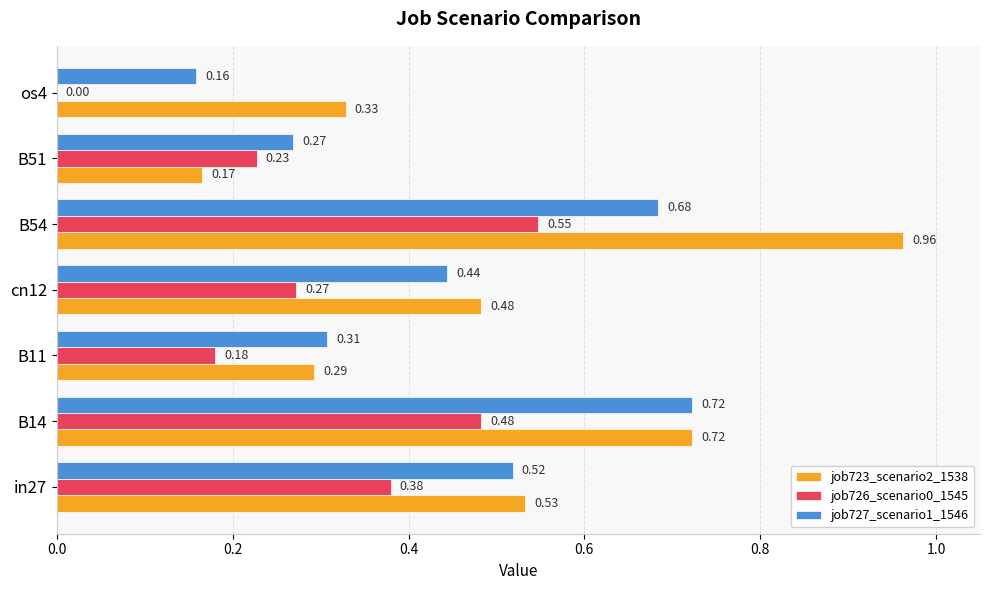

Which series changed the most between cn12 and B54?

job723_scenario2_1538